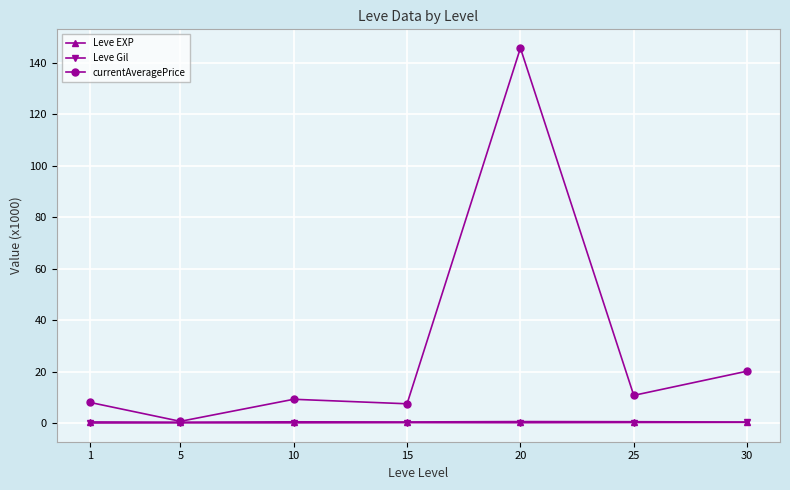

Which series changed the most between 15 and 20?

currentAveragePrice